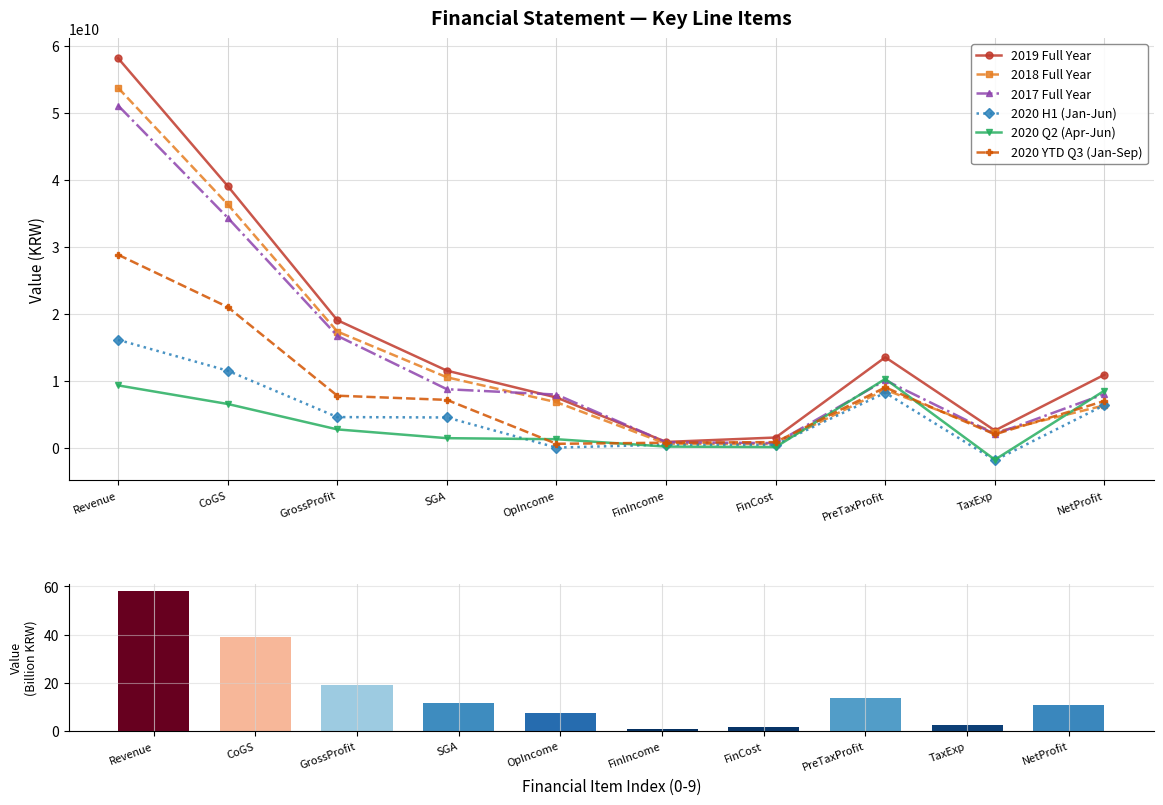

The 2019 Full Year series shows 3577007435 at NetProfit. True or false?

False